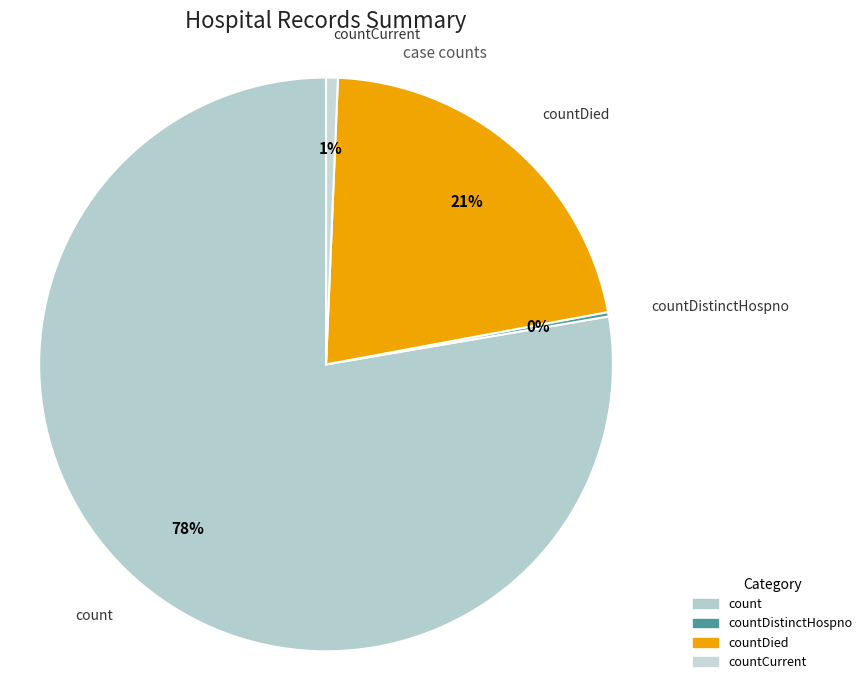

Which slice is the largest?

count